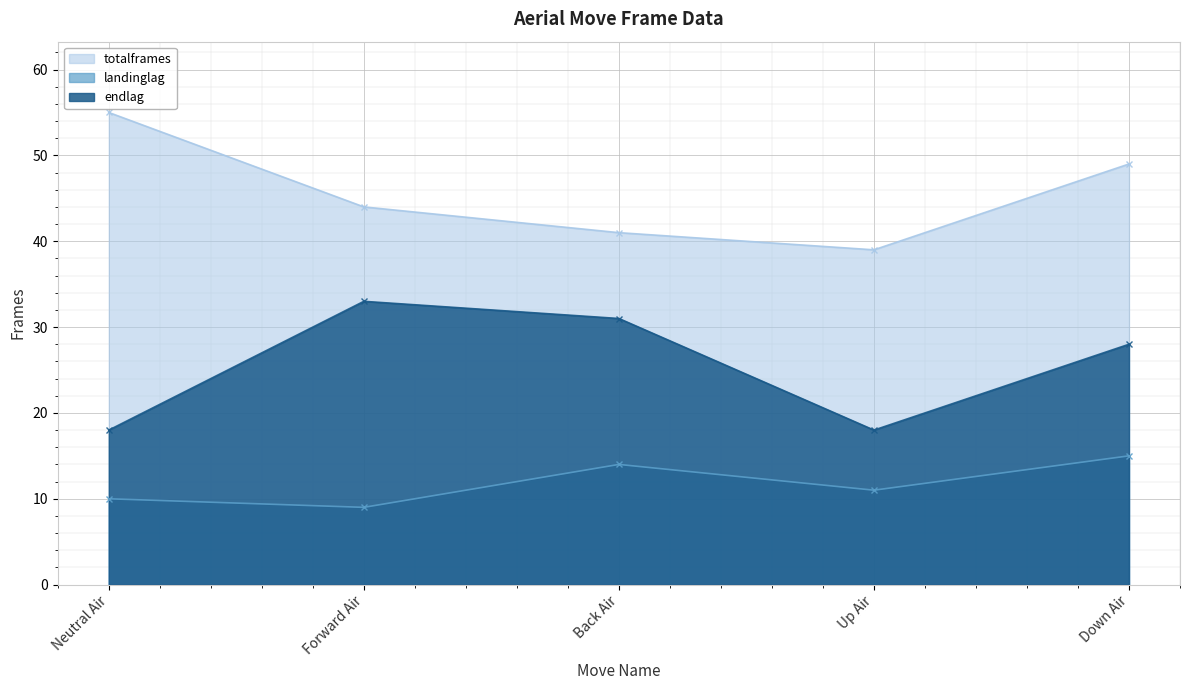

True or false: landinglag and endlag intersect in this chart.

False